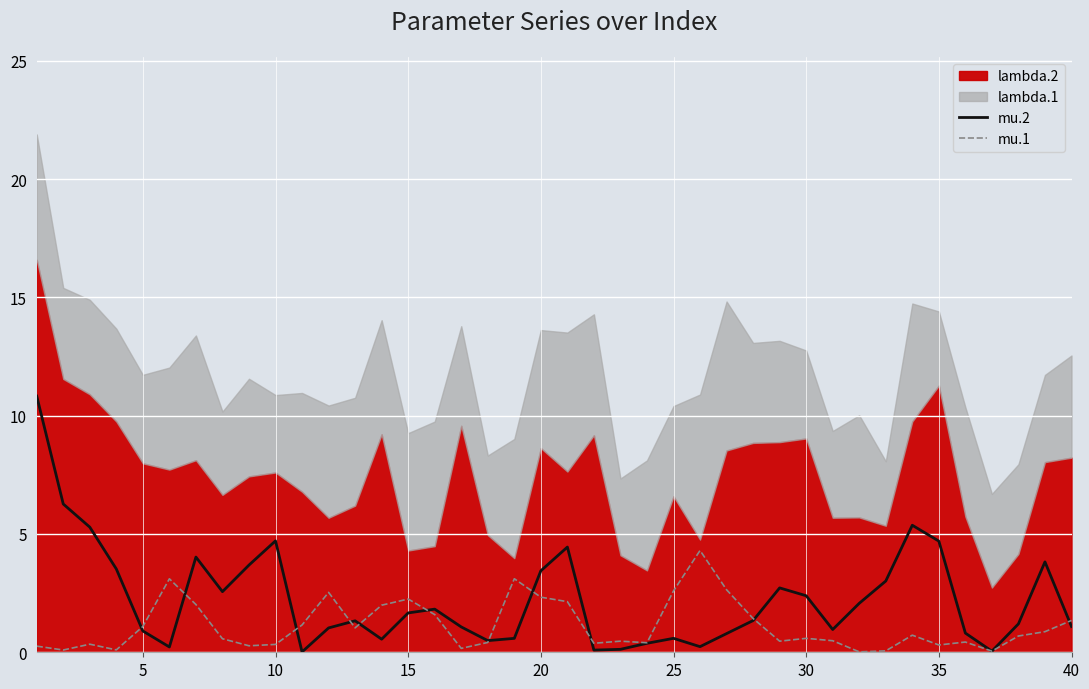

What is the highest value of the mu.1 series?

4.3